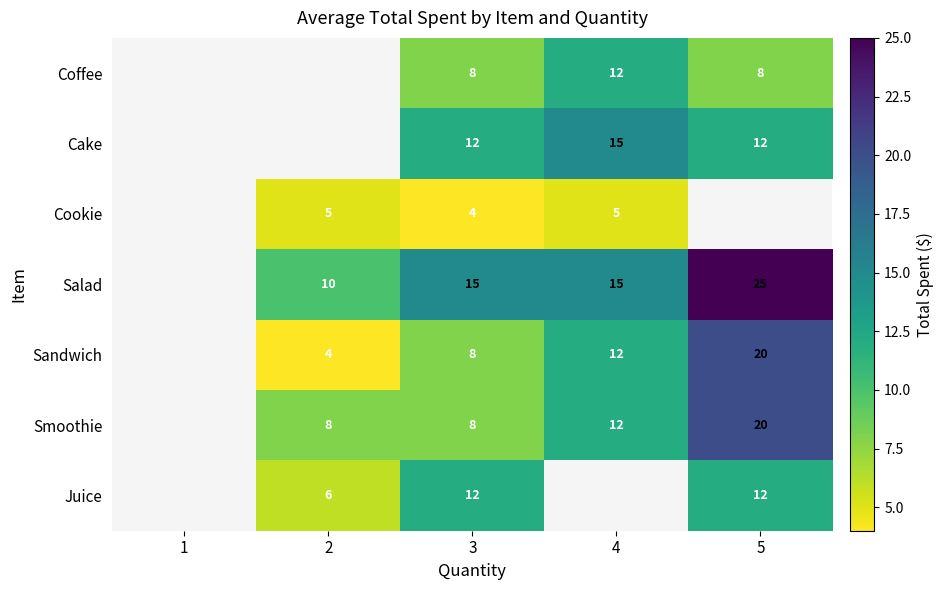

Is it true that Sandwich equals 18 at 4?

False